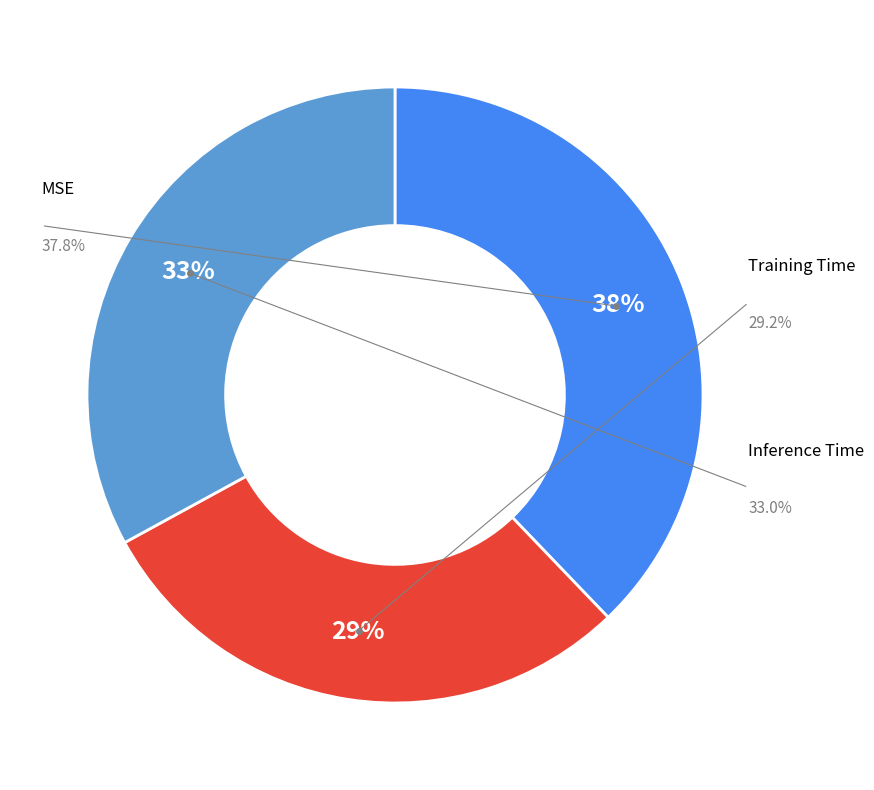

Rank the categories by value from lowest to highest.

Training Time, Inference Time, MSE